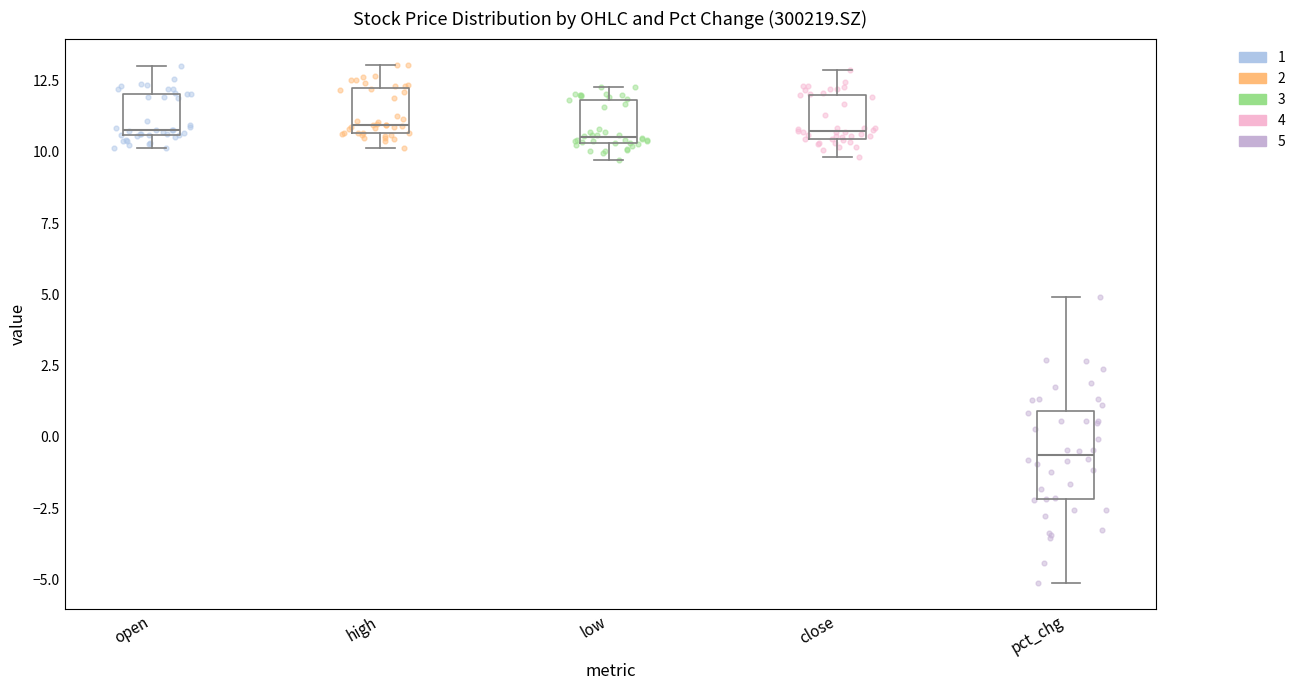

Reading left to right, read every box against the y-axis: the position of its median line, the range the box covers, and the ends of its whiskers. The values are not printed on the chart, so give them approximately, as read against the axis.

open: median 11.0, box 10.5 to 12.0, whiskers 10.0 to 13.0
high: median 11.0, box 10.5 to 12.0, whiskers 10.0 to 13.0
low: median 10.5 (just above the box's lower edge), box 10.5 to 12.0, whiskers 9.5 to 12.5
close: median 10.5 (just above the box's lower edge), box 10.5 to 12.0, whiskers 10.0 to 13.0
pct_chg: median -0.5, box -2.0 to 1.0, whiskers -5.0 to 5.0